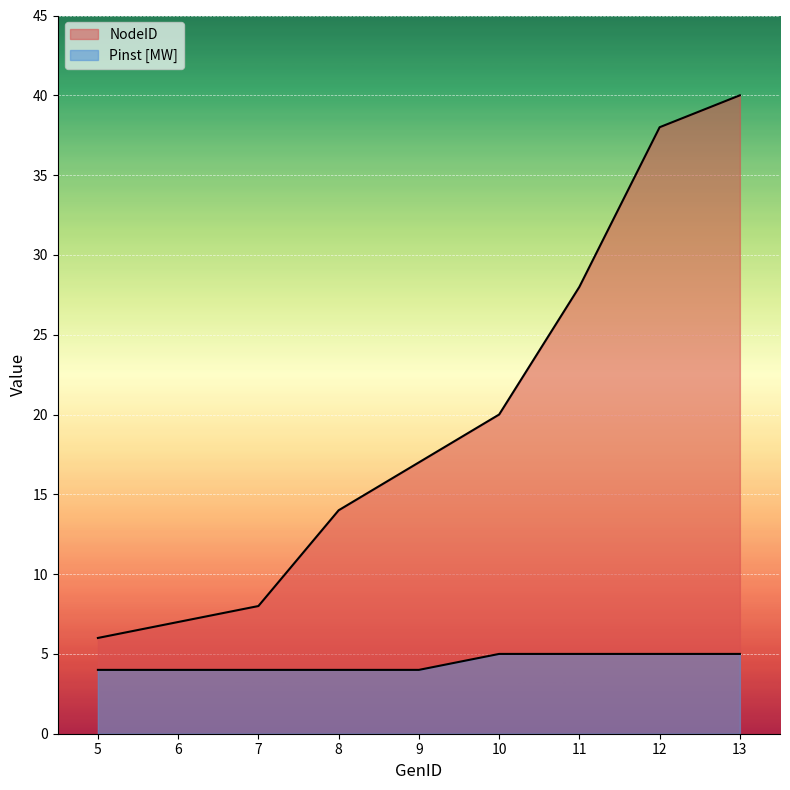

What are all the series names shown in the legend?

NodeID, Pinst [MW]